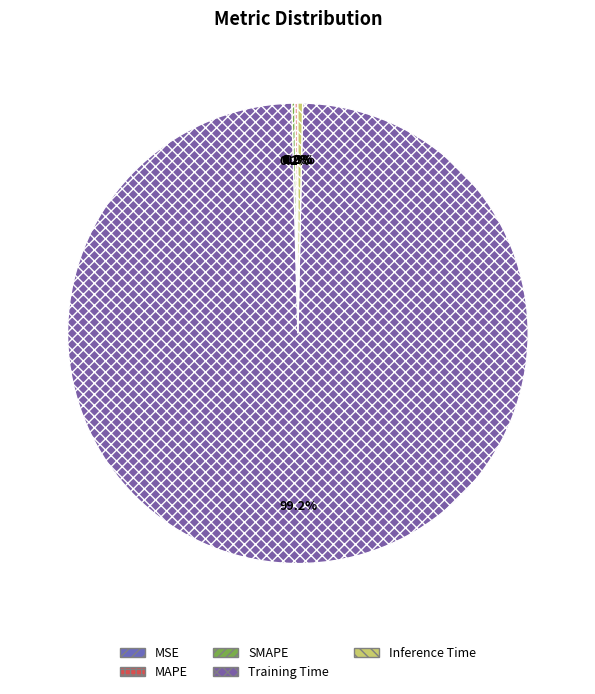

What percentage do SMAPE and MAPE together represent?

0.4%